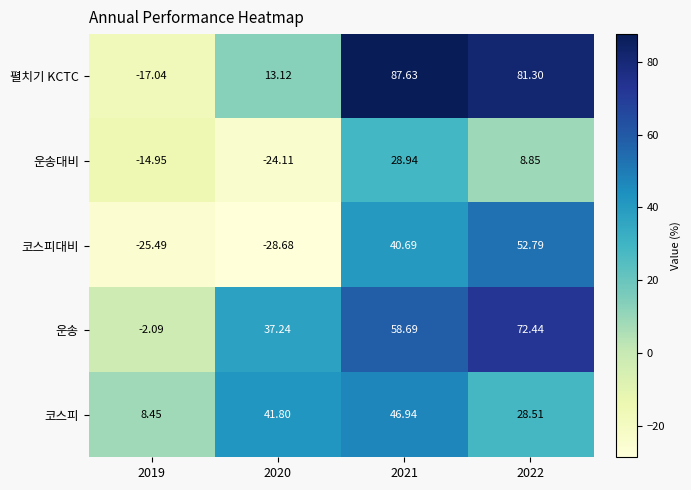

Which series has the widest spread of values?

펼치기 KCTC